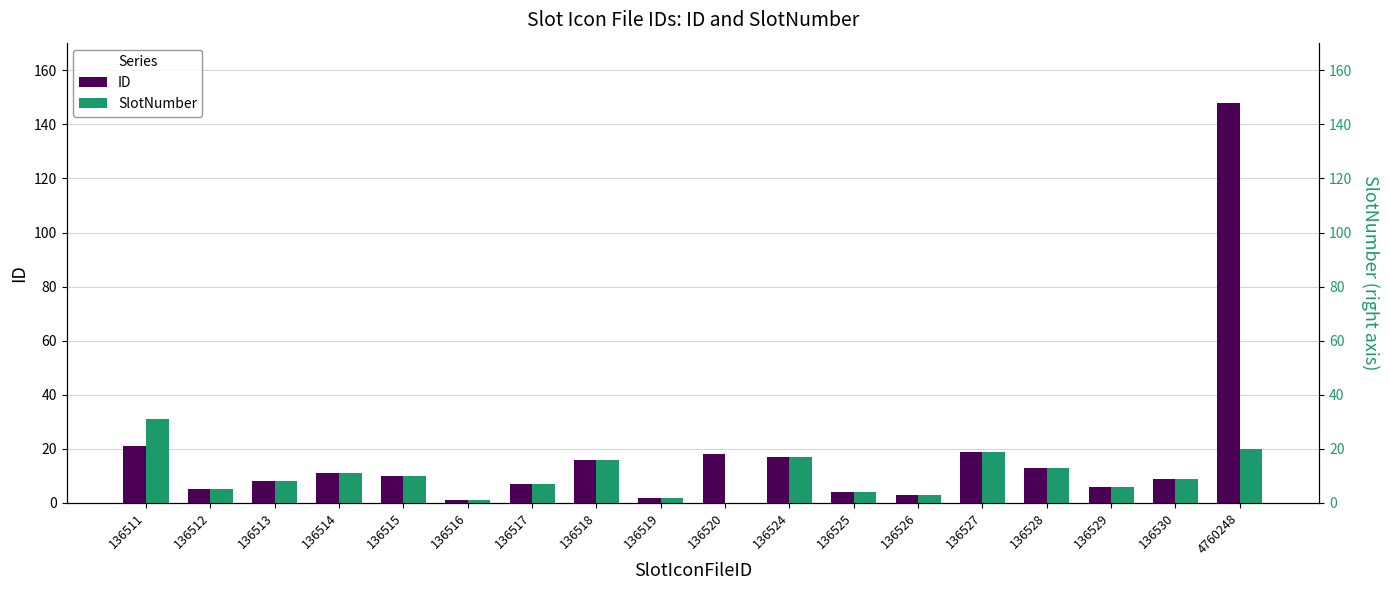

The ID series shows 148 at 4760248. True or false?

True